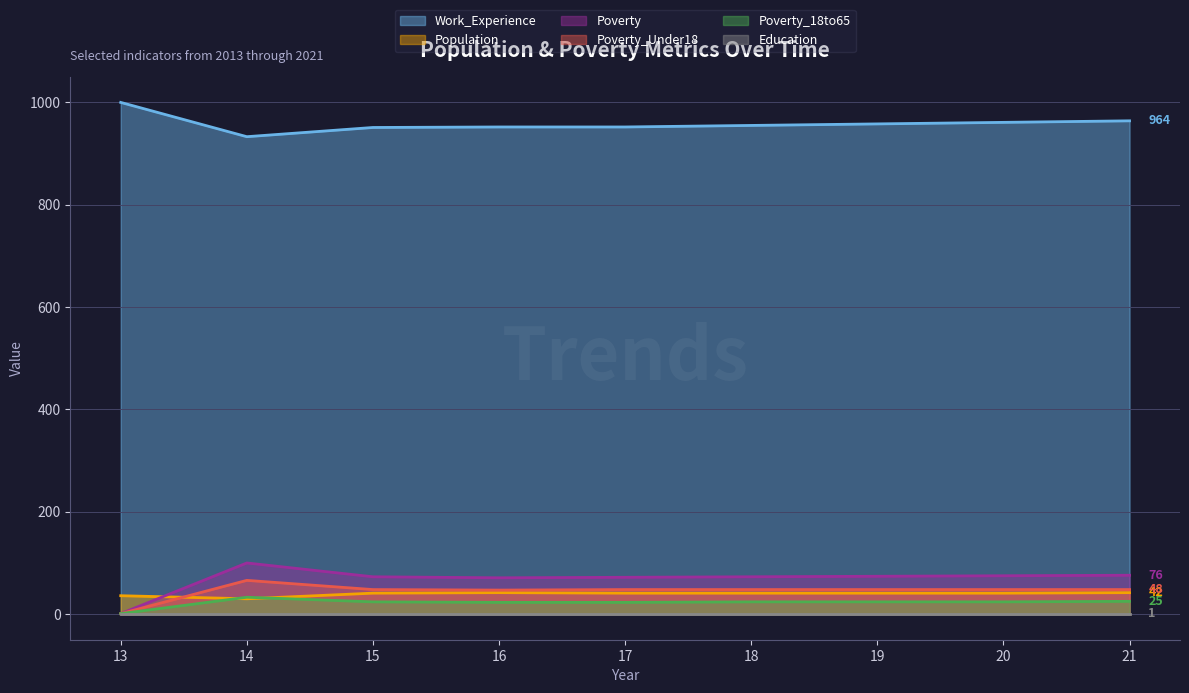

True or false: Poverty has a value of 117 at 17.

False